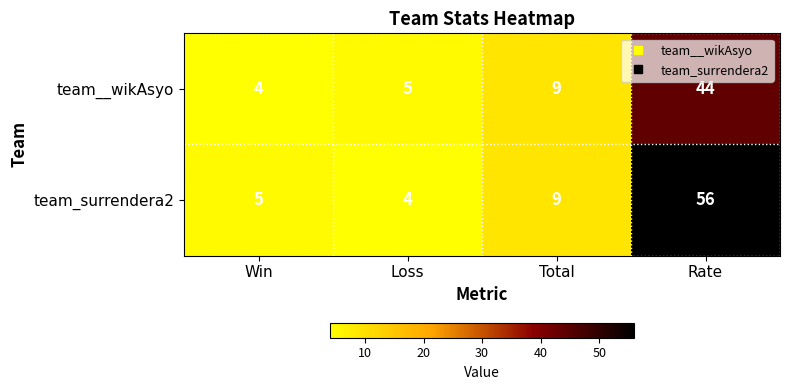

How many categories are shown in the chart?

4